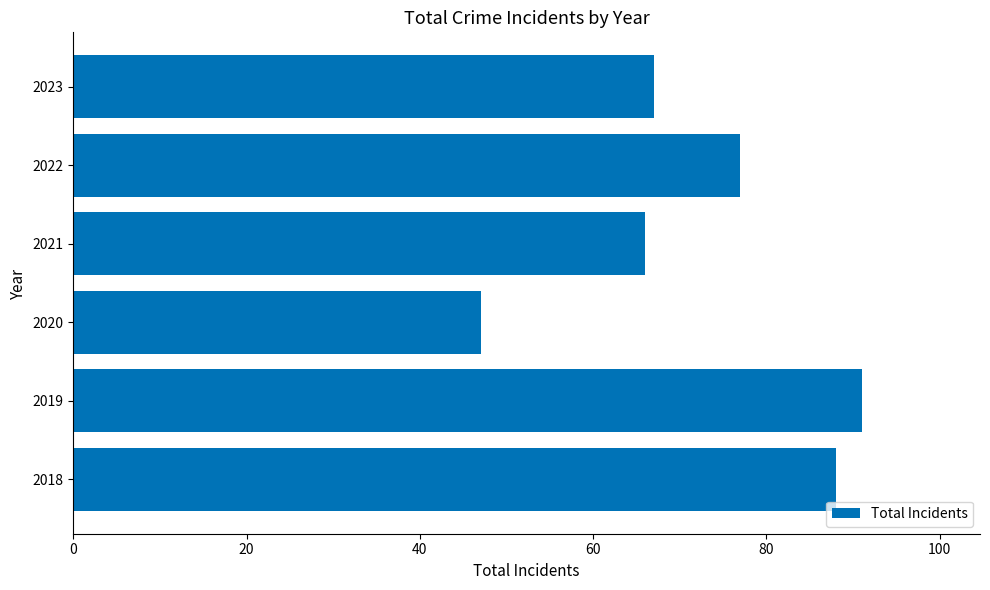

Reading top to bottom, what are all the values shown in this chart?

67	77	66	47	91	88